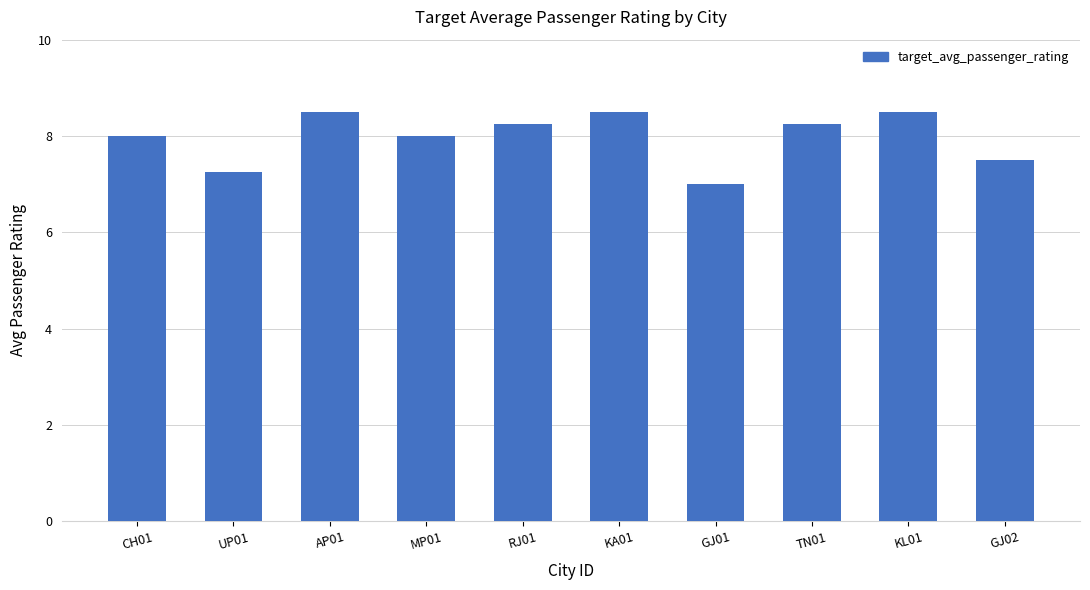

Are the bars grouped side by side (vs. stacked)?

No